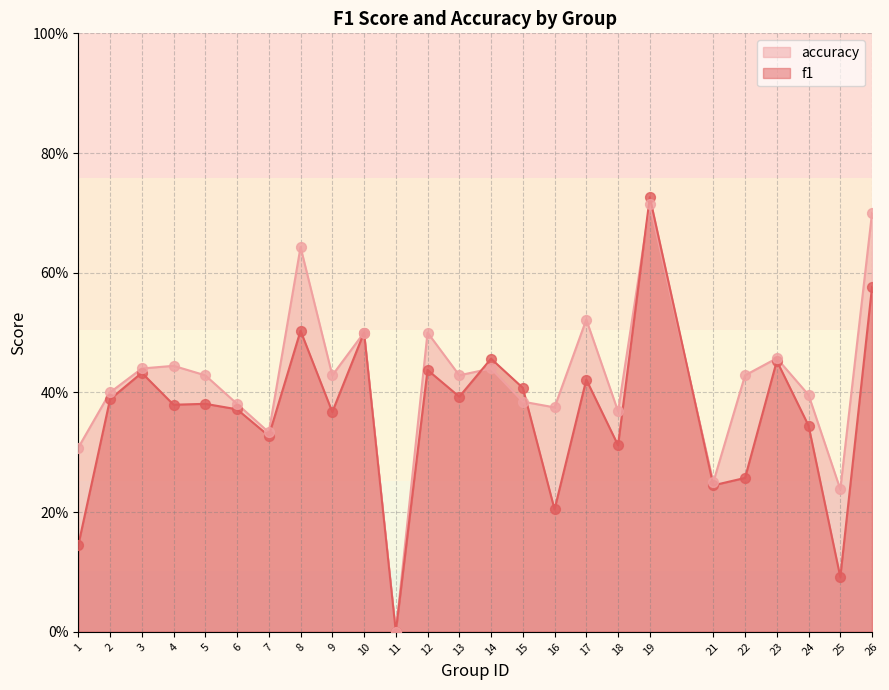

Is the value of f1 at 5 greater than the value of accuracy at 5?

No